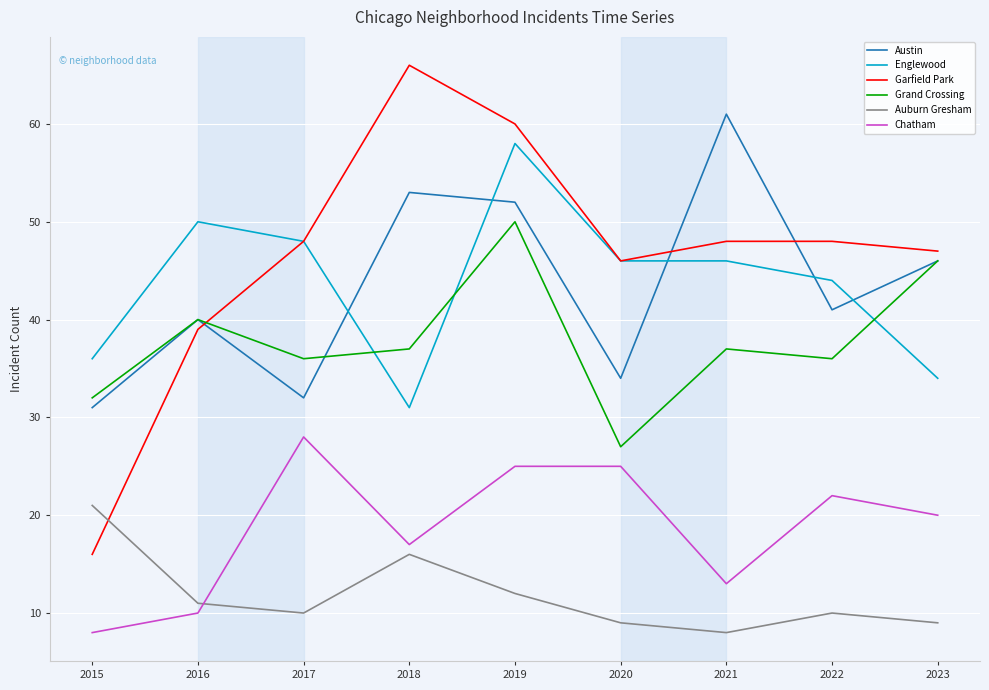

Is this an area chart (filled region under the line)?

No